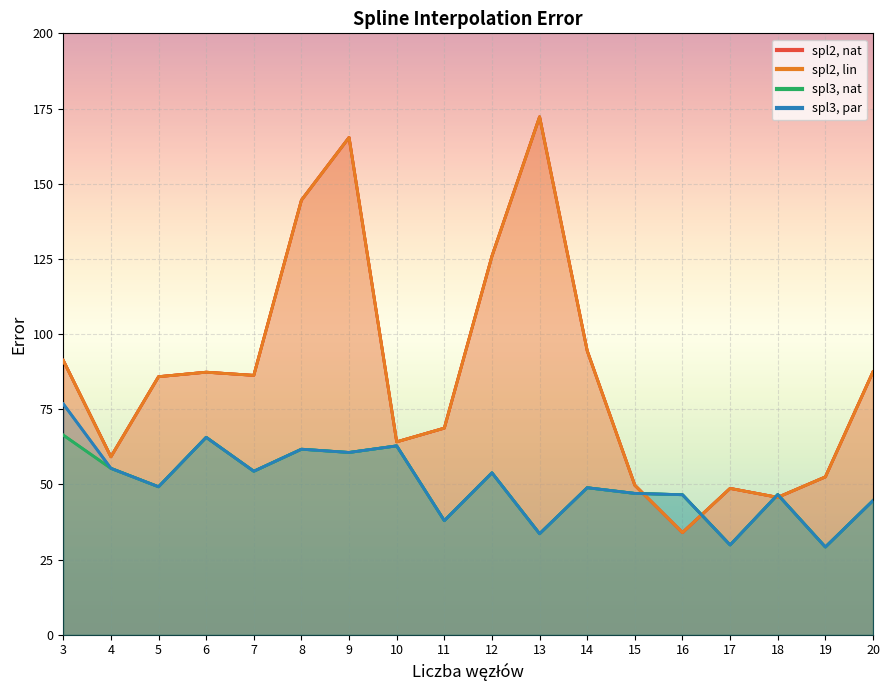

Where do spl2, nat and spl3, nat first cross each other?

15 and 16